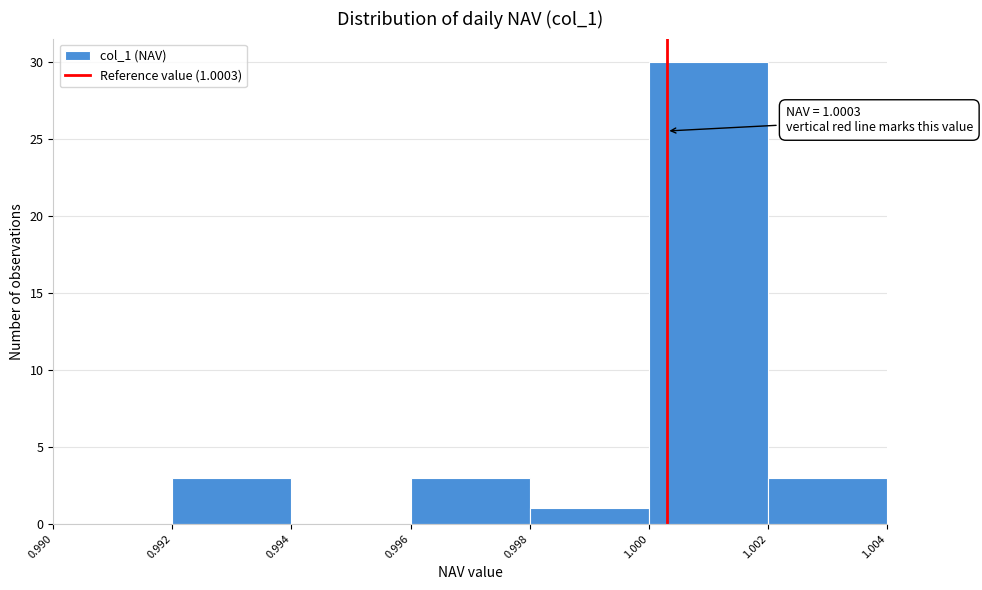

Over which range of the x-axis is the bar tallest?

1.000 to 1.002